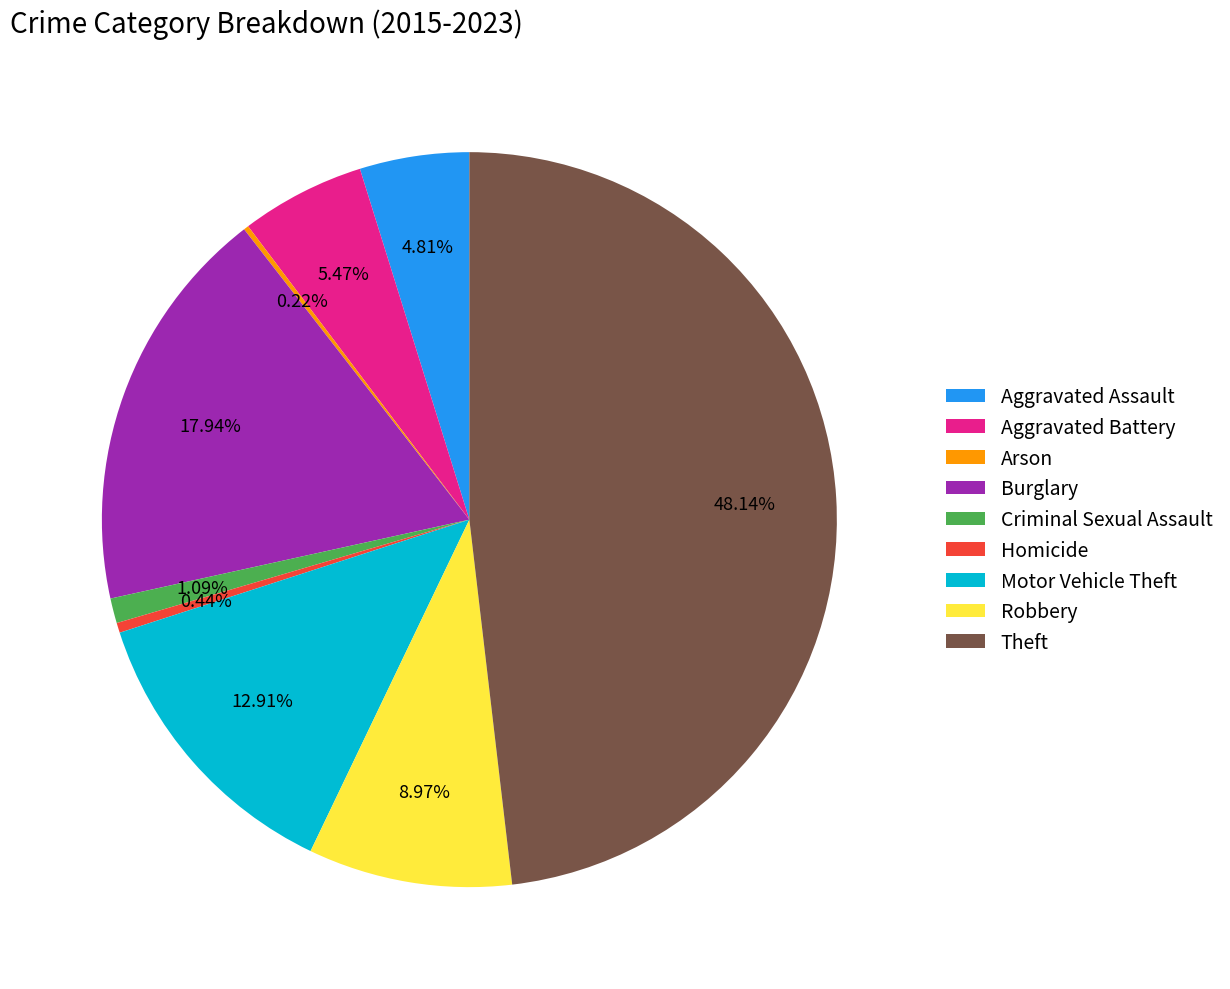

Does any single category account for the majority?

No